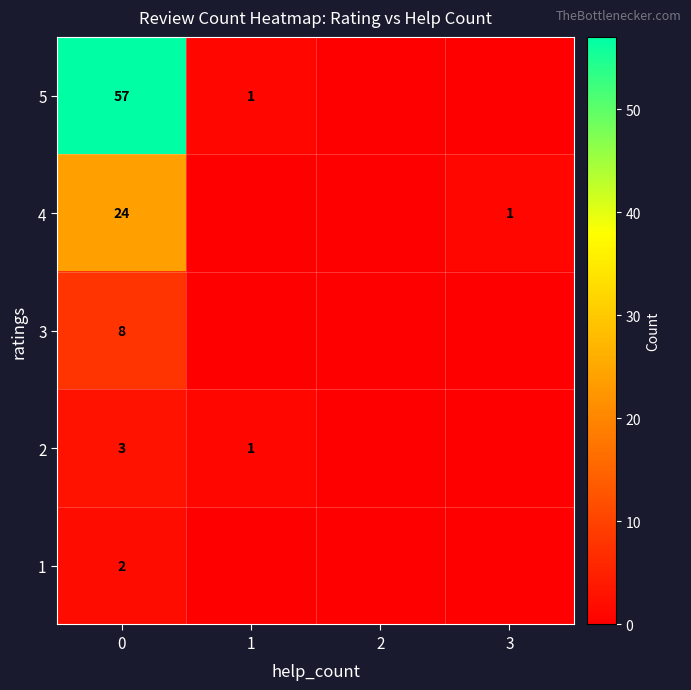

At how many categories does at least one series exceed 6?

1